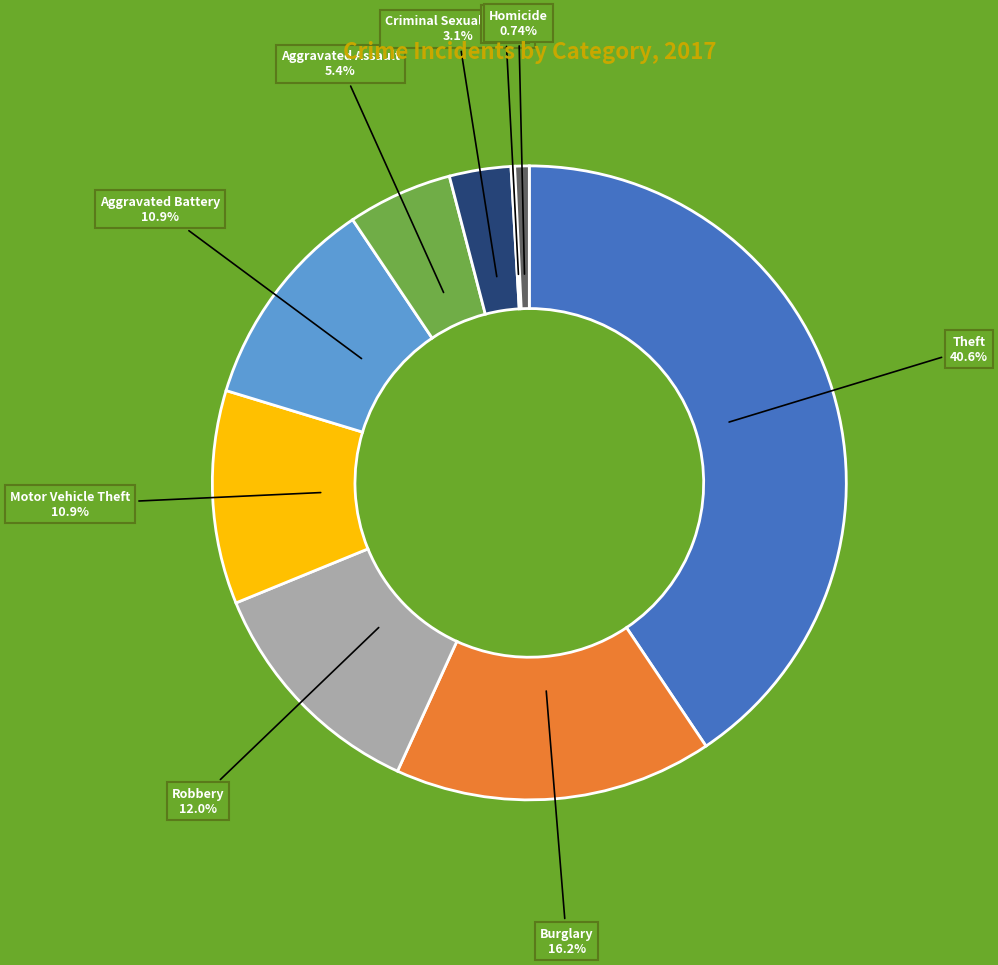

Does Homicide account for over 50% of the chart?

No